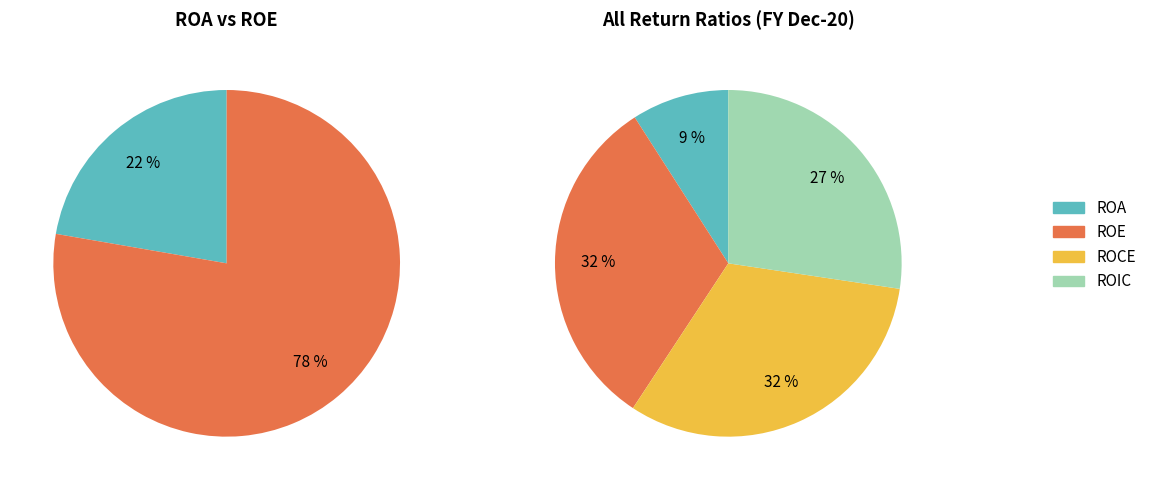

To the nearest percent, what is the average slice percentage?

25%